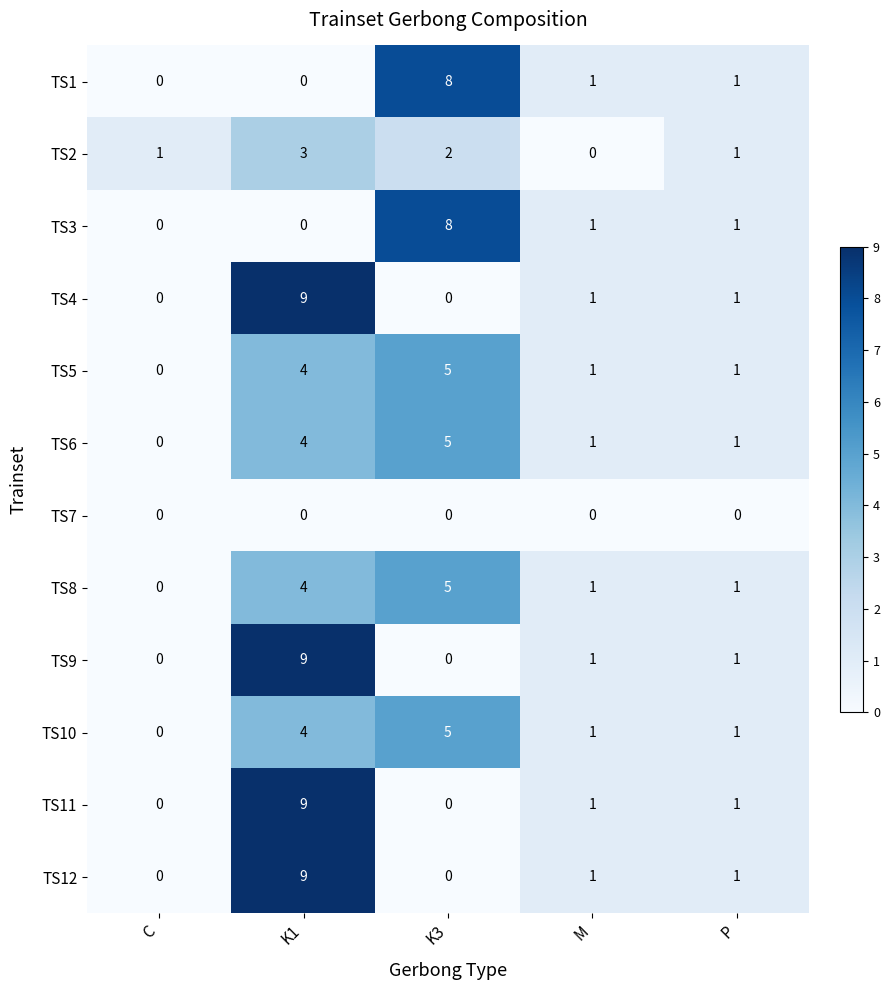

What is the maximum value shown in the chart?

9